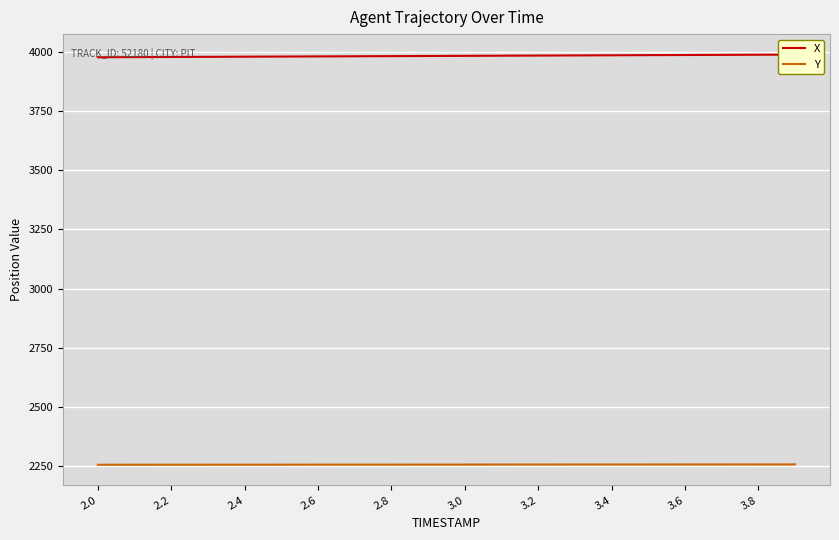

At 15, list the series in order from smallest to largest.

Y, X